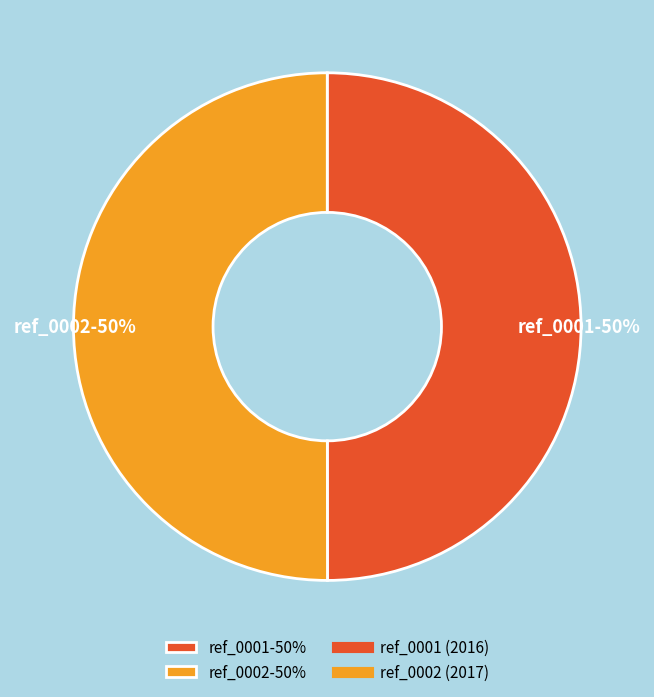

Is it true that ref_0001-50% is 50% of the pie?

True